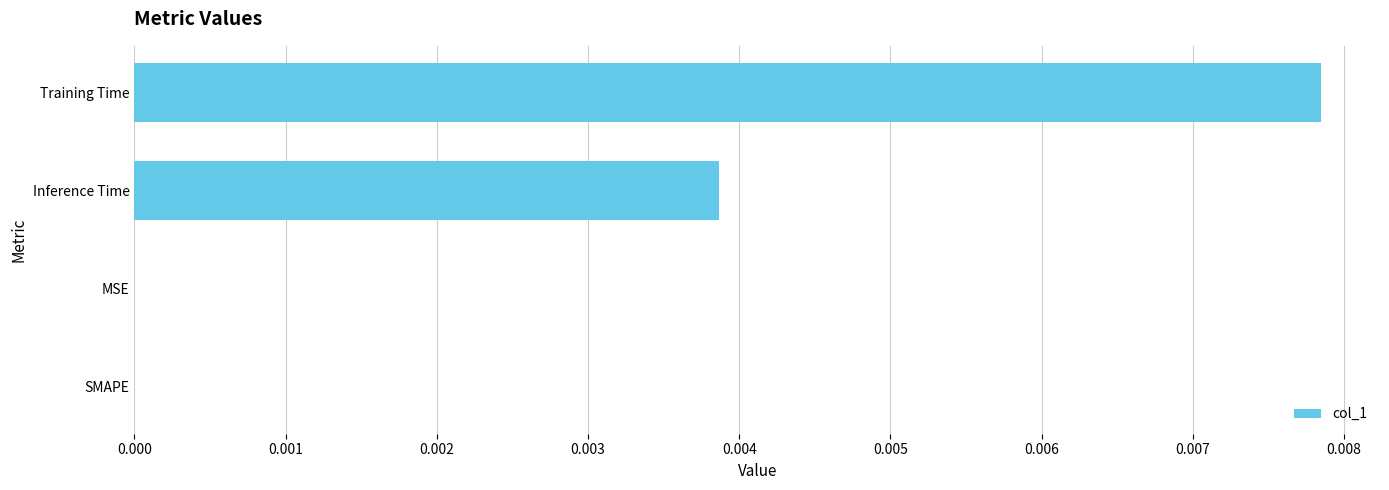

How many series are shown in this chart?

1